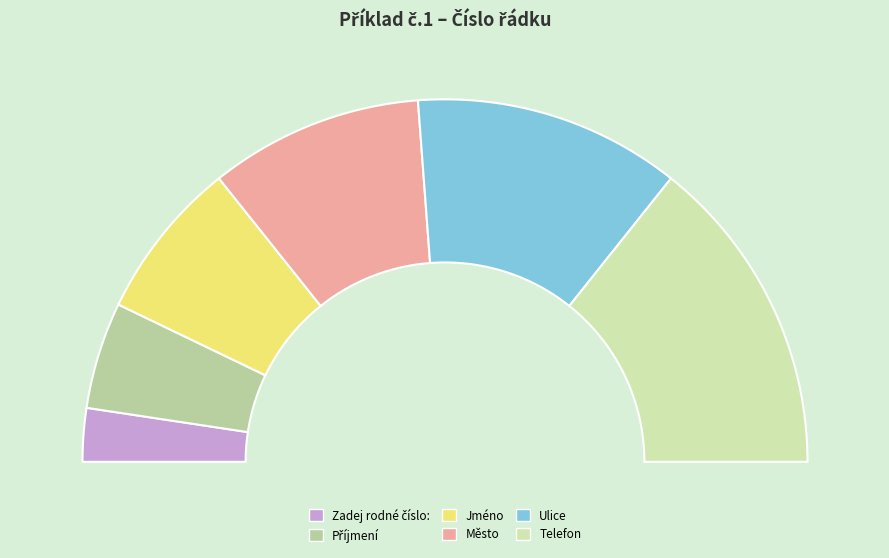

True or false: Jméno accounts for 14% of the total.

True